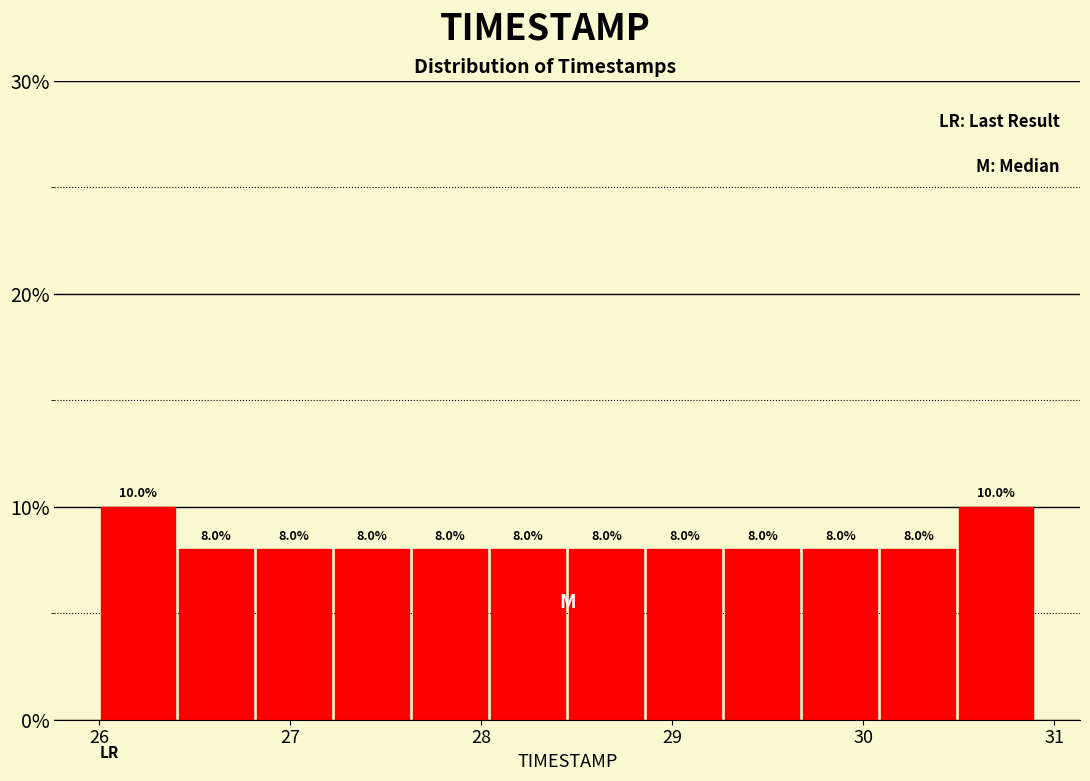

How tall is the bar that spans 28.5 to 28.9 on the x-axis? The bar edges are not printed on the chart, so give them approximately, as read against the axis.

8.0